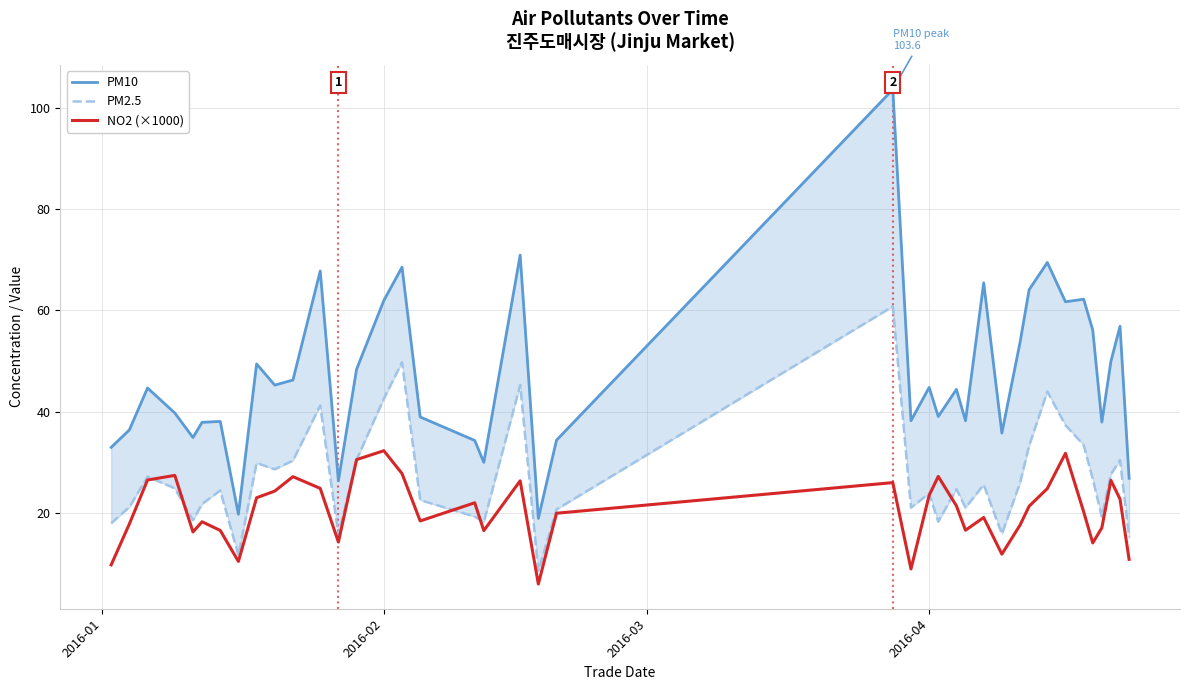

What is the maximum value for NO2 (×1000)?

32.3